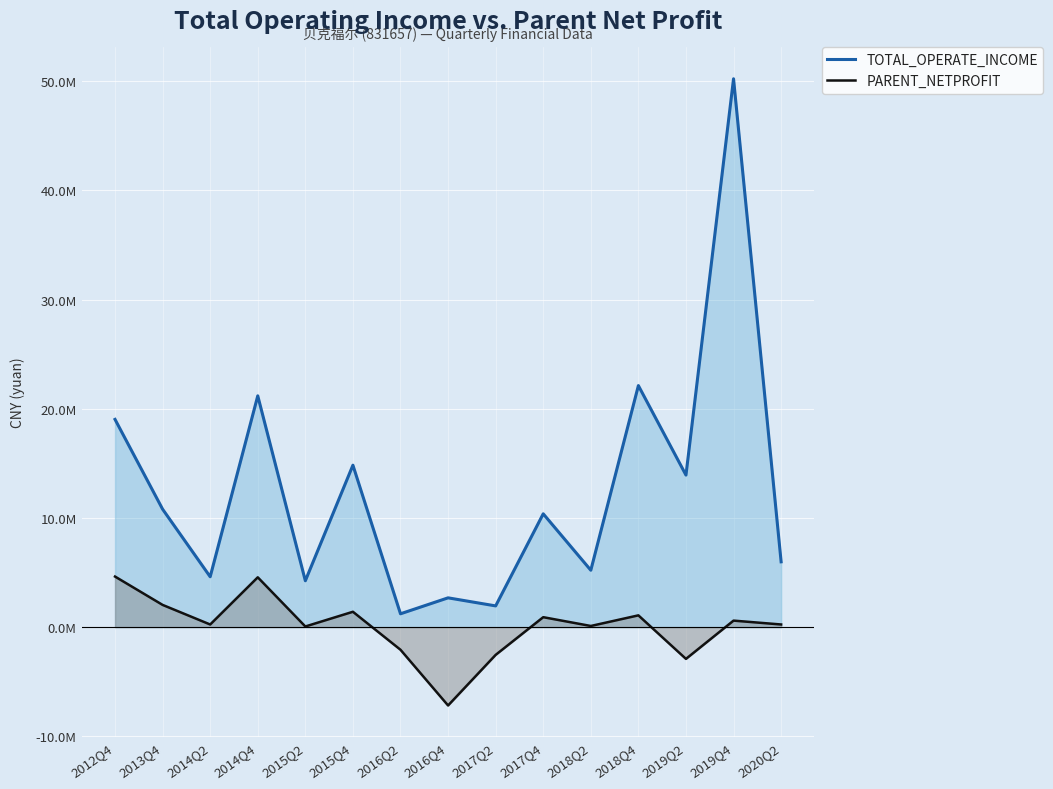

How many data points in TOTAL_OPERATE_INCOME are above 10378862?

8